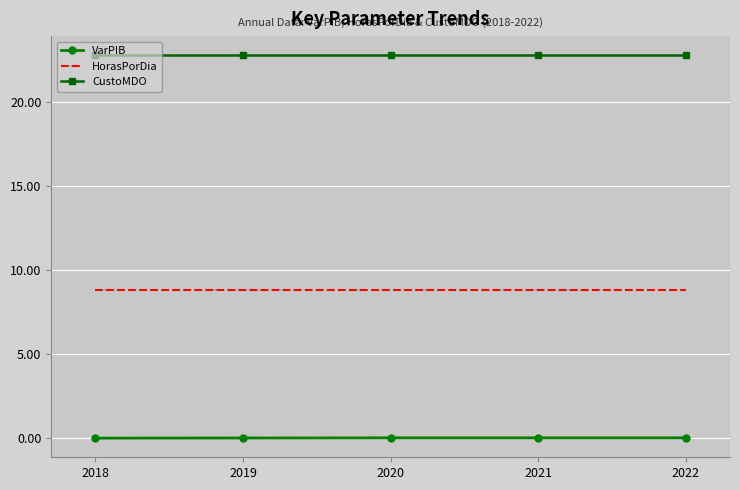

True or false: HorasPorDia and CustoMDO cross at least once.

False